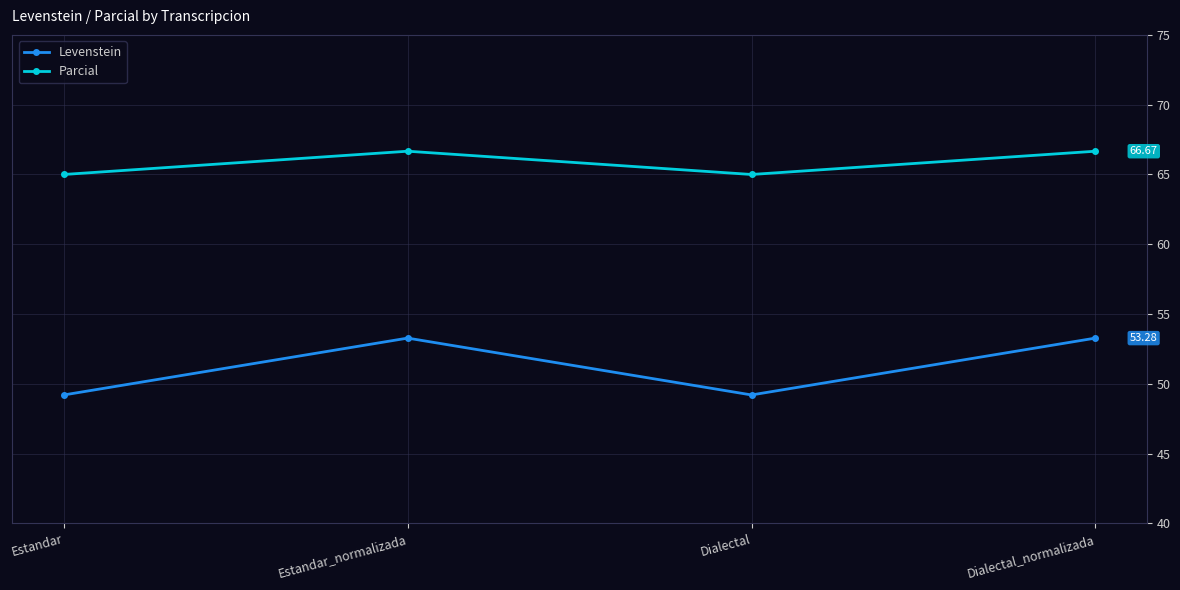

What are all the series names shown in the legend?

Levenstein, Parcial